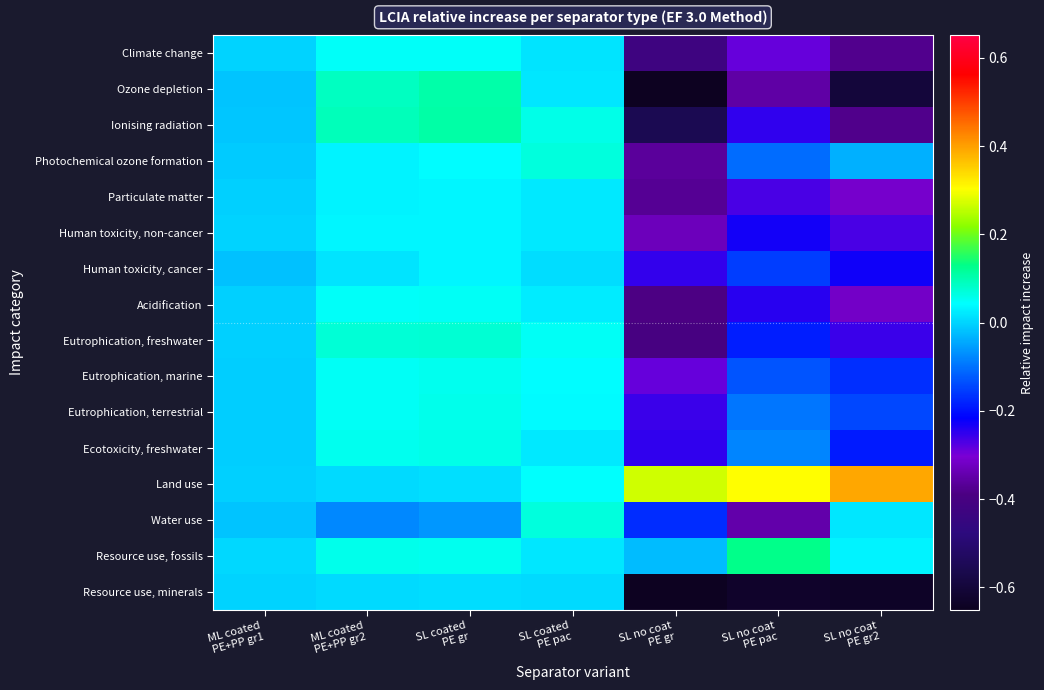

What is the total value across all series at ML coated
PE+PP gr1?

-0.1